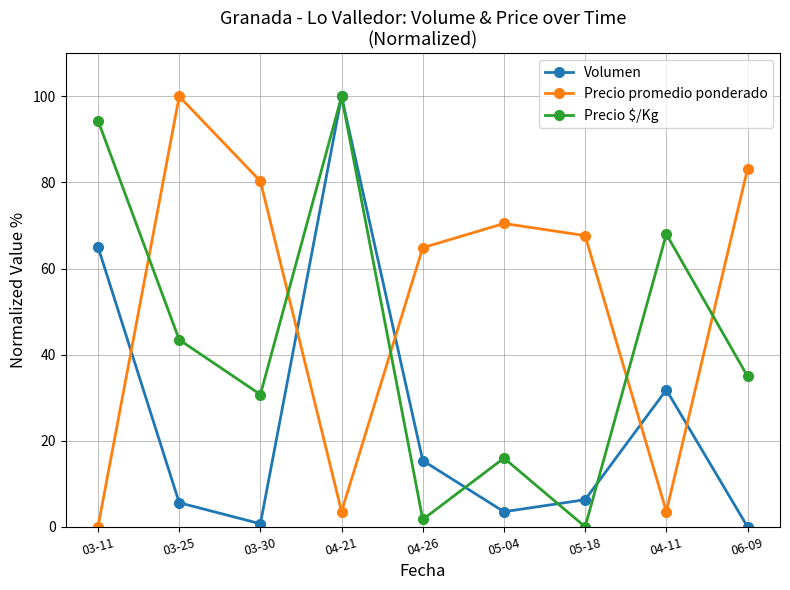

What is the sum of all Precio promedio ponderado values?

473.5